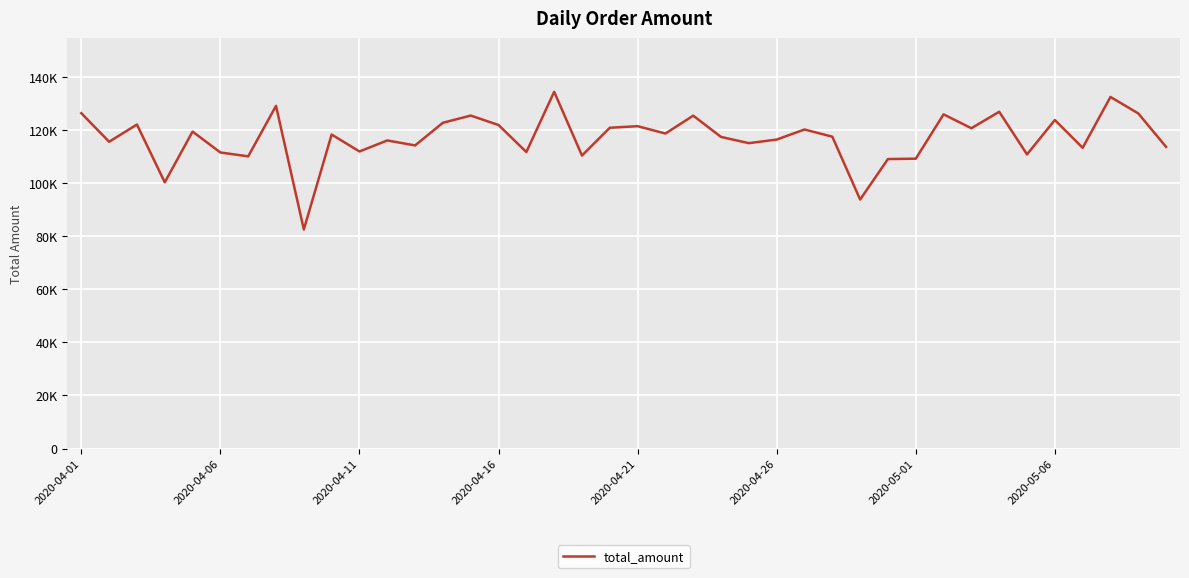

What is the sum of all values?

4687678